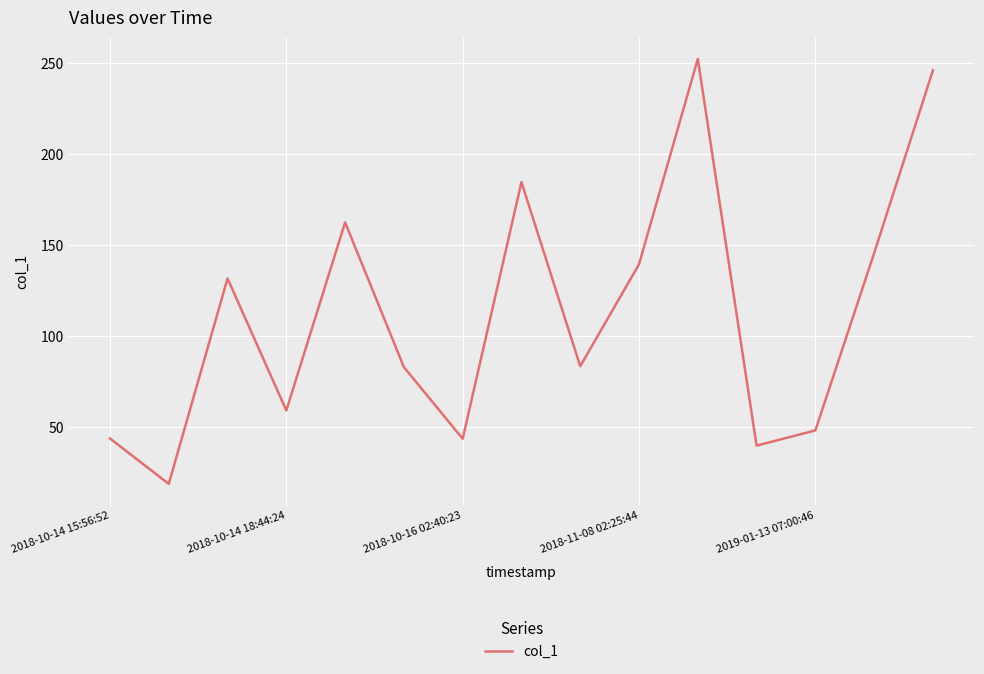

How many series are shown in this chart?

1